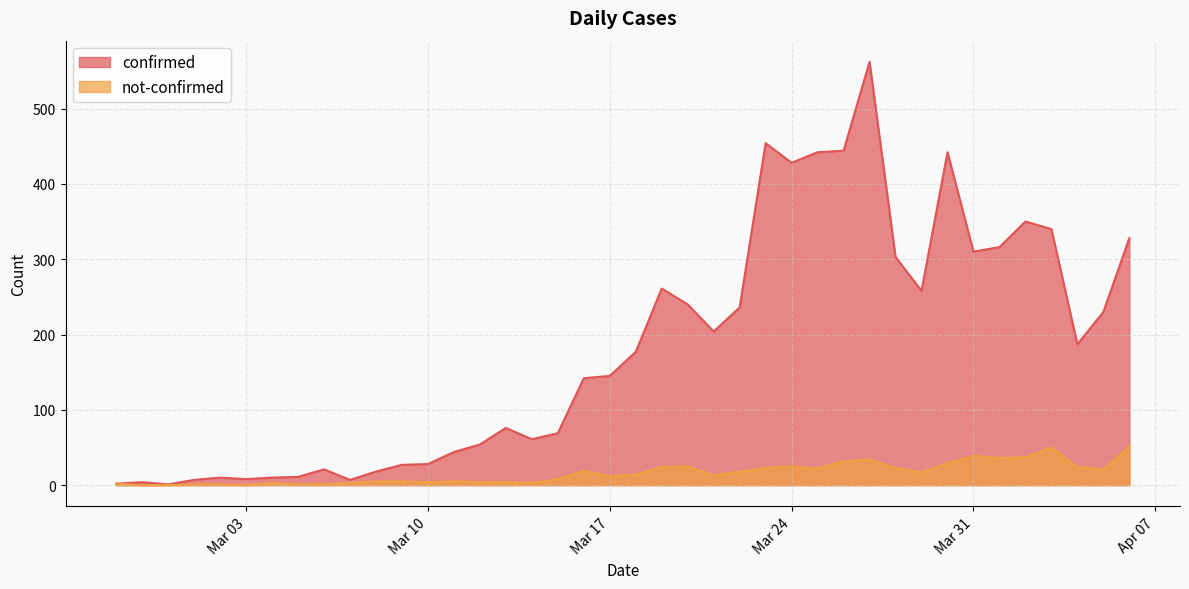

Reading left to right, extract all data points from this chart.

confirmed: 2	4	1	7	10	8	10	11	21	7	18	27	28	44	54	76	61	69	142	145	177	261	240	204	236	454	428	442	444	562	303	258	442	310	316	350	340	187	230	328
not-confirmed: 2	0	0	1	1	0	3	1	1	3	5	5	4	5	4	4	3	8	19	12	14	24	25	13	18	23	25	22	32	34	23	17	29	39	36	37	50	24	21	51